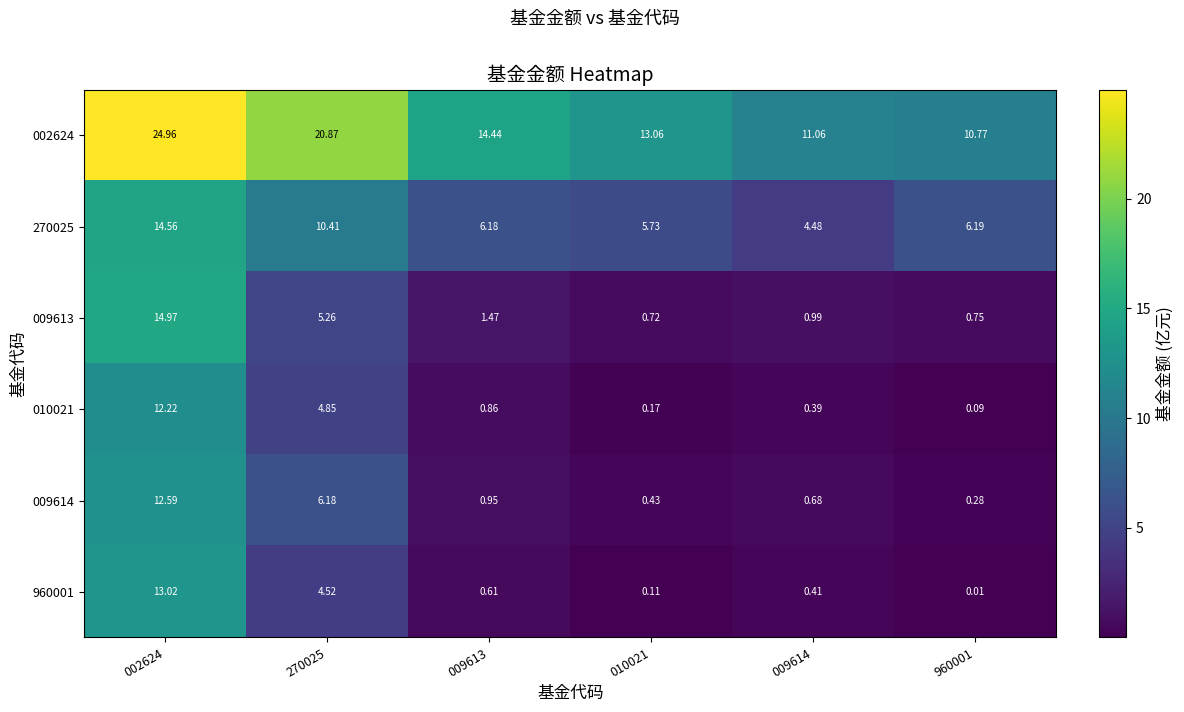

Is the value of 010021 at 009614 greater than the value of 002624 at 009614?

No